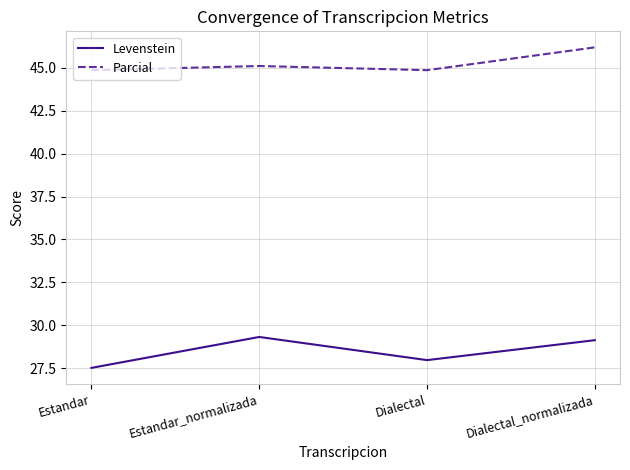

What are all the series names shown in the legend?

Levenstein, Parcial